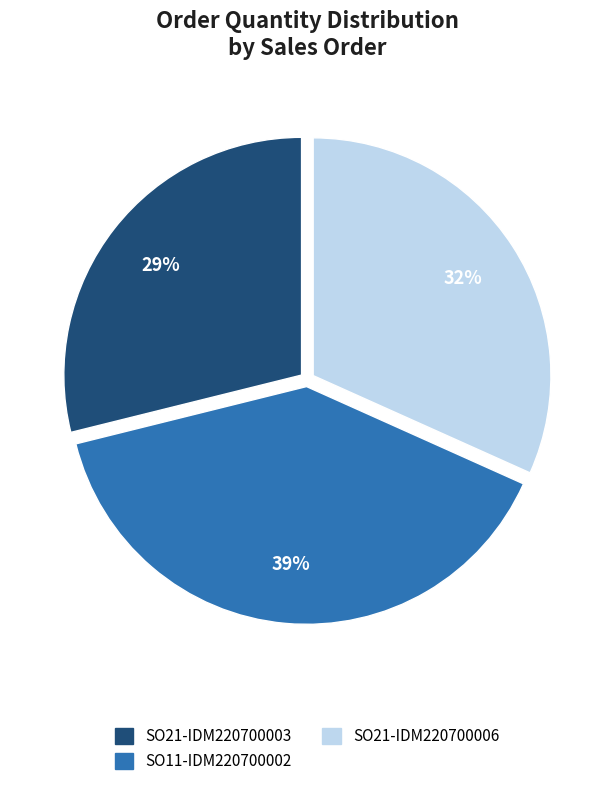

To the nearest percent, what is the difference between the SO21-IDM220700006 and SO21-IDM220700003 slice percentages?

3%